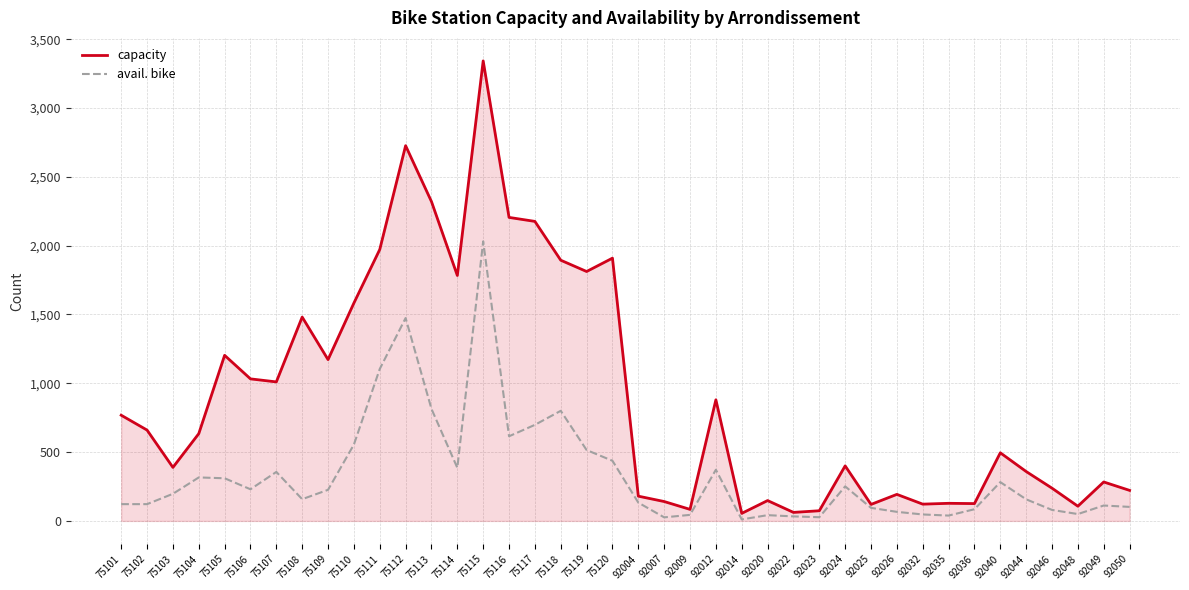

What is the difference between the second highest and second lowest values in the capacity series?

2664